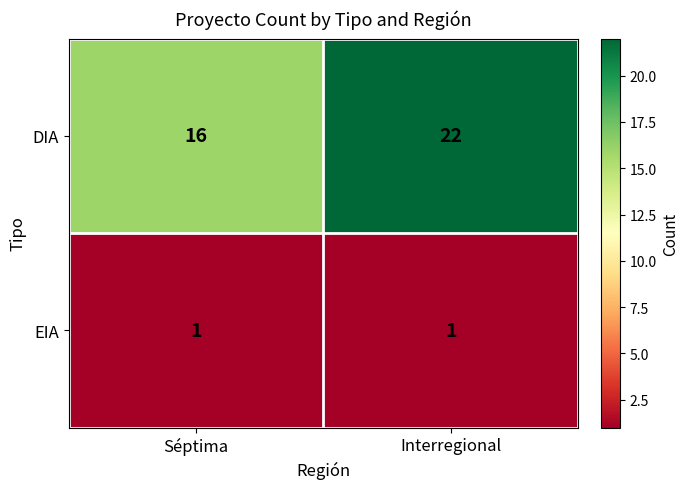

What is the sum of all DIA values?

38